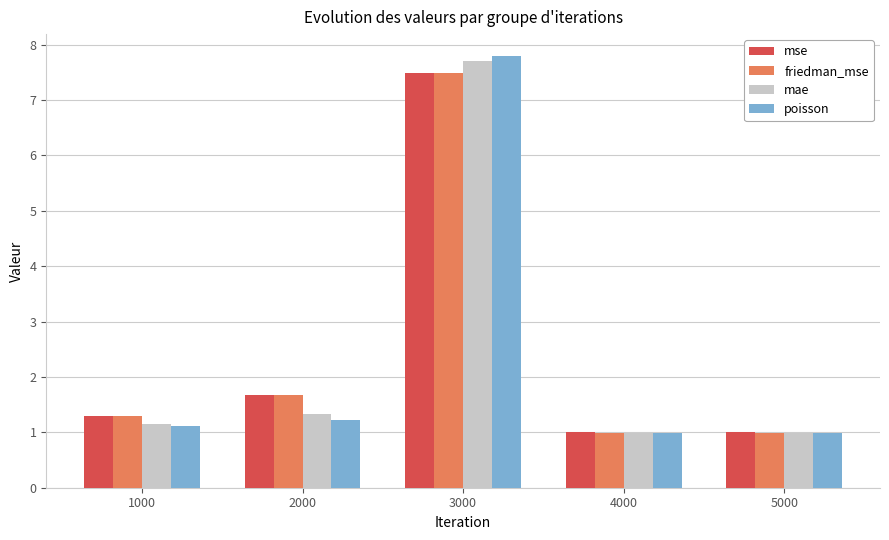

What is the difference between the friedman_mse values at 1000 and 3000?

6.2